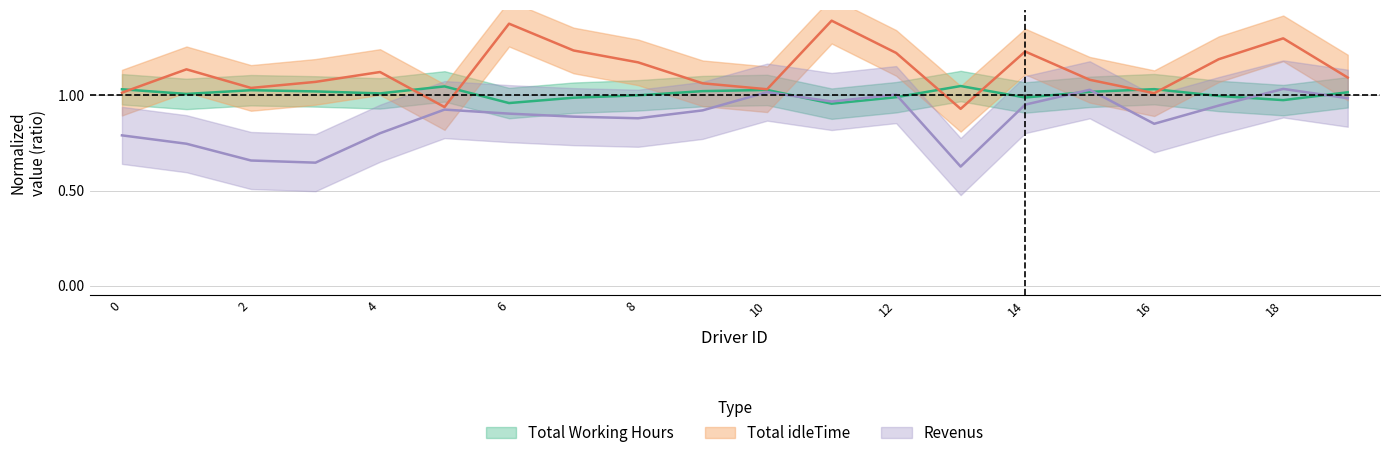

At how many categories does at least one series exceed 0?

20